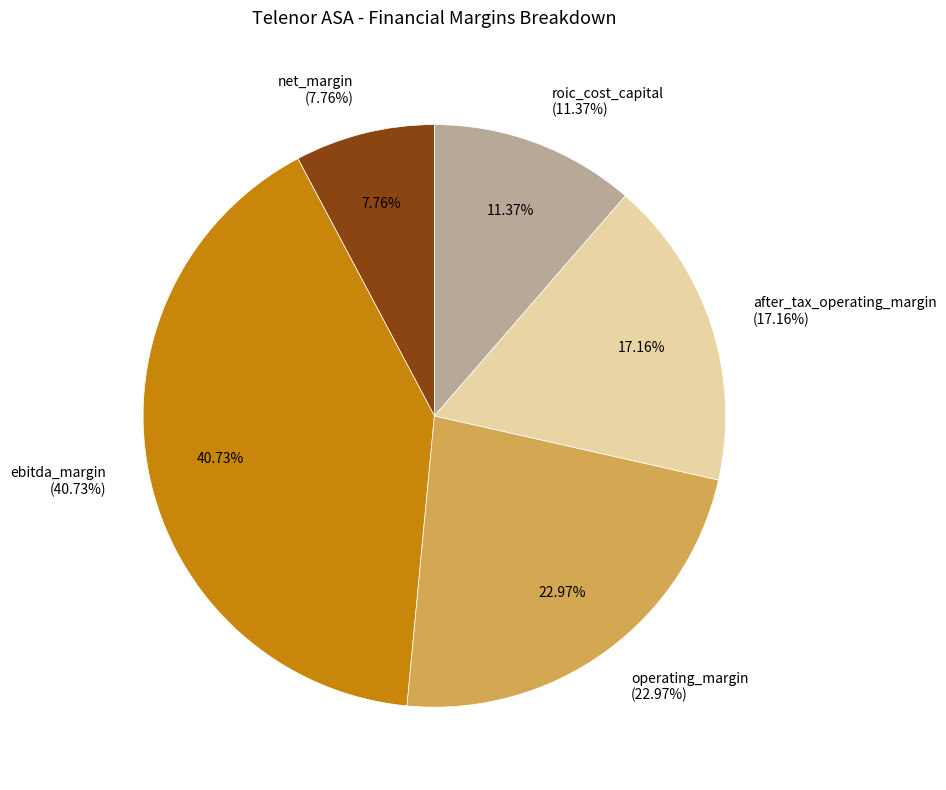

What is the smallest slice in the pie chart?

net_margin